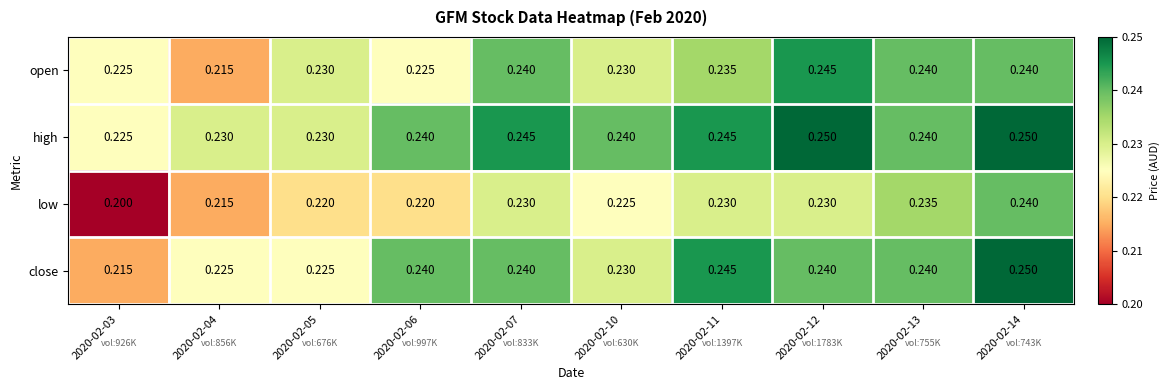

Which series has the widest spread of values?

low